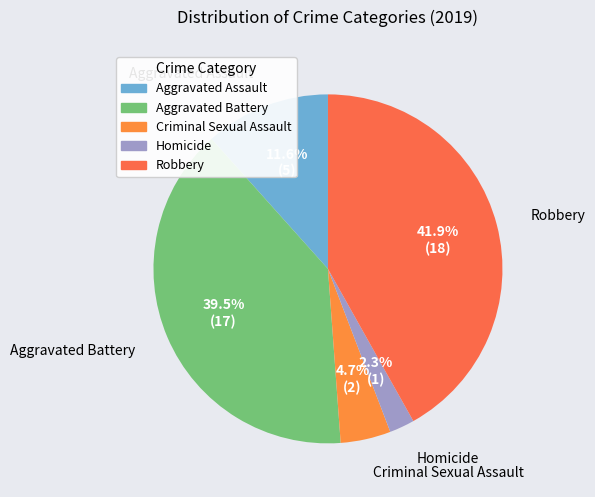

To the nearest percent, what portion does Robbery represent?

42%